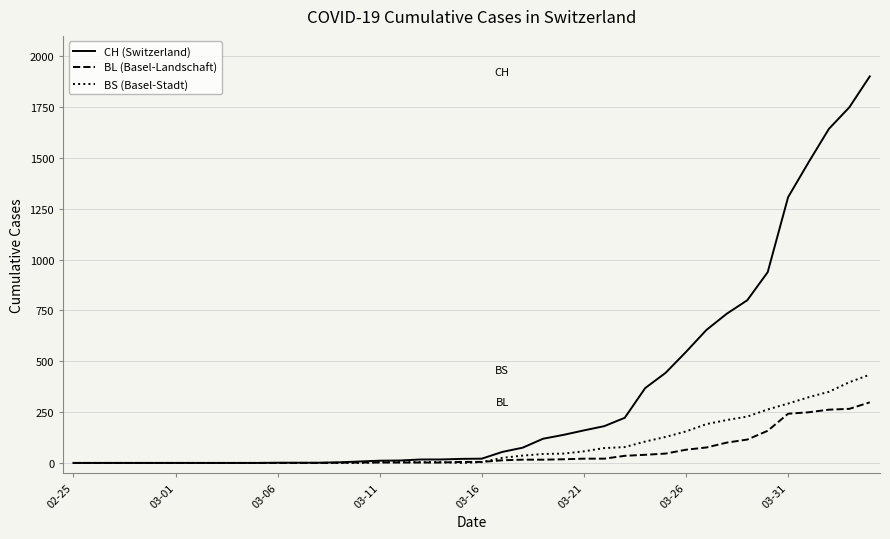

List the series in order of their peak value, highest first.

CH (Switzerland), BS (Basel-Stadt), BL (Basel-Landschaft)